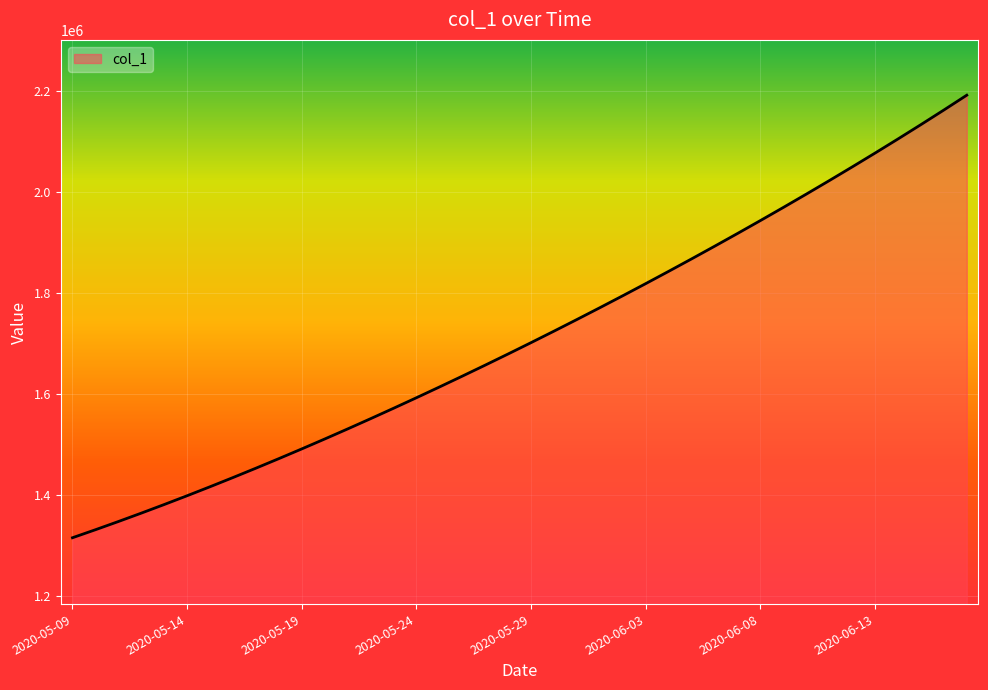

What is the difference between the maximum and minimum values?

877220.2